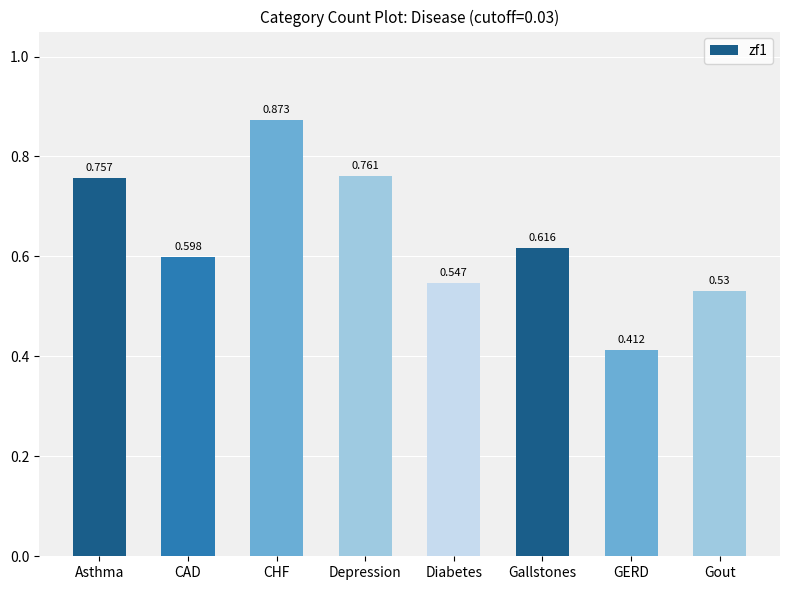

What is the label of the 5th bar from the left?

Diabetes